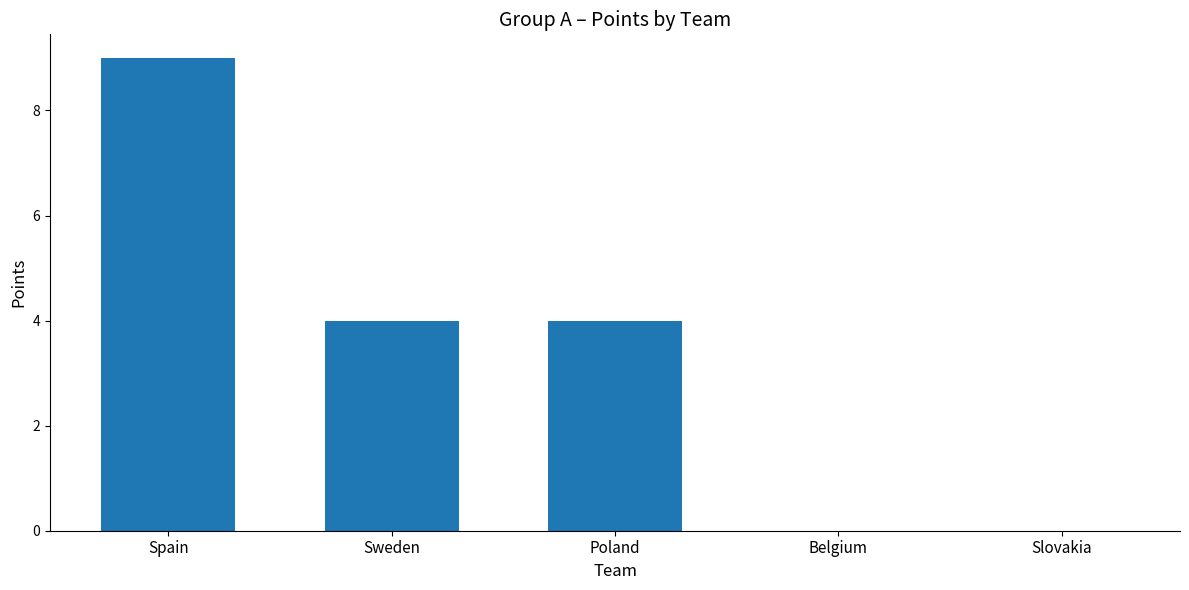

What is the average value?

3